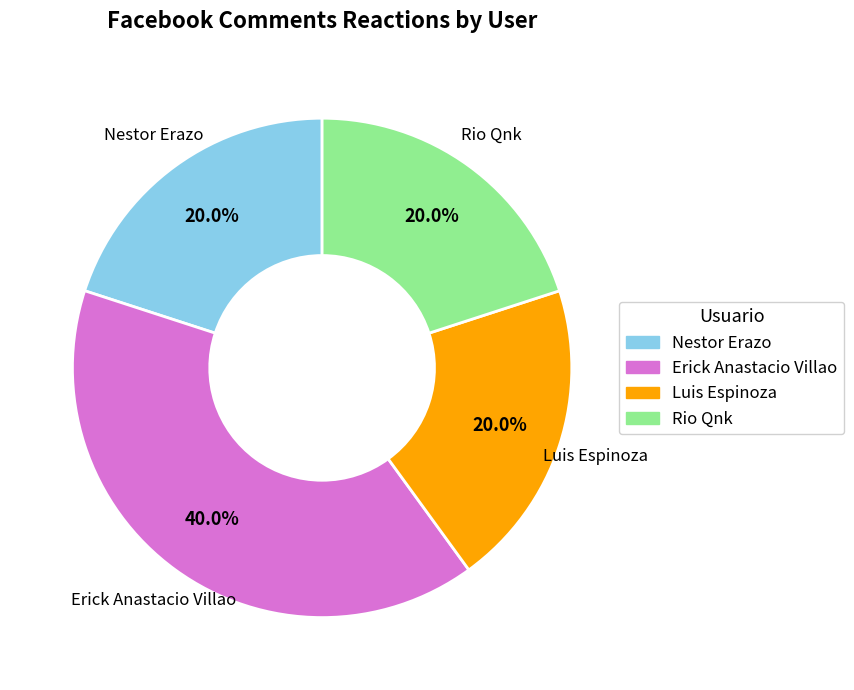

To the nearest percent, what portion does Luis Espinoza represent?

20%